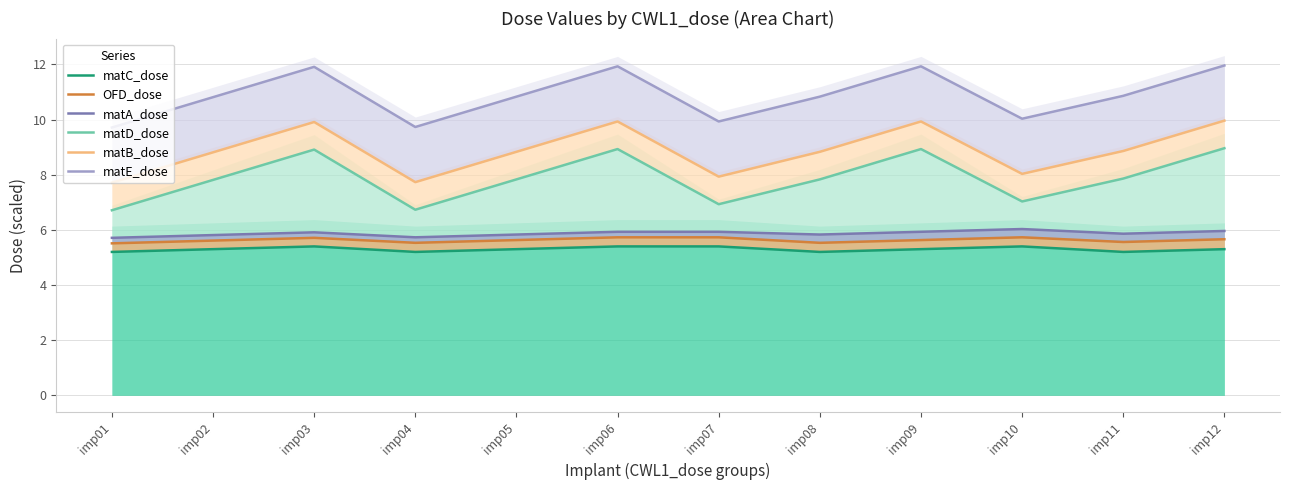

Rank the categories by matB_dose value from lowest to highest.

imp01, imp04, imp07, imp10, imp02, imp05, imp08, imp11, imp03, imp06, imp09, imp12